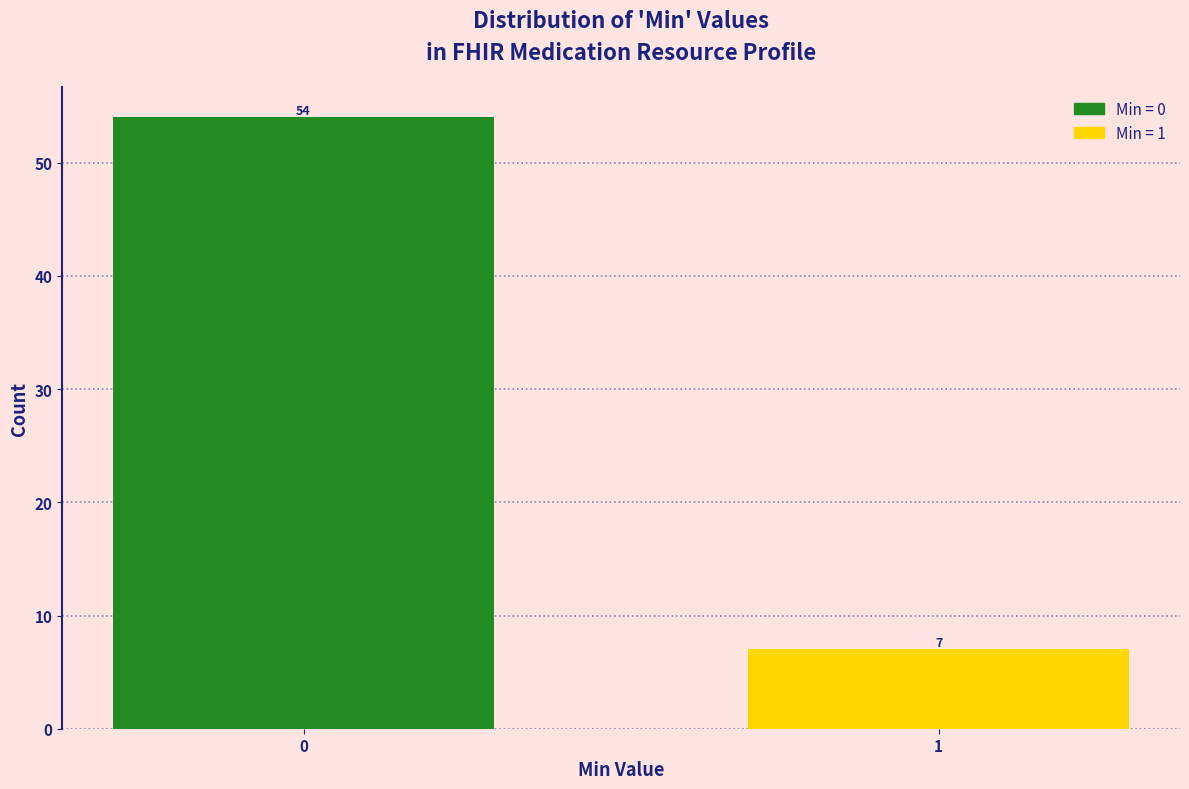

Reading left to right, list all the values displayed in this chart.

0=54	1=7